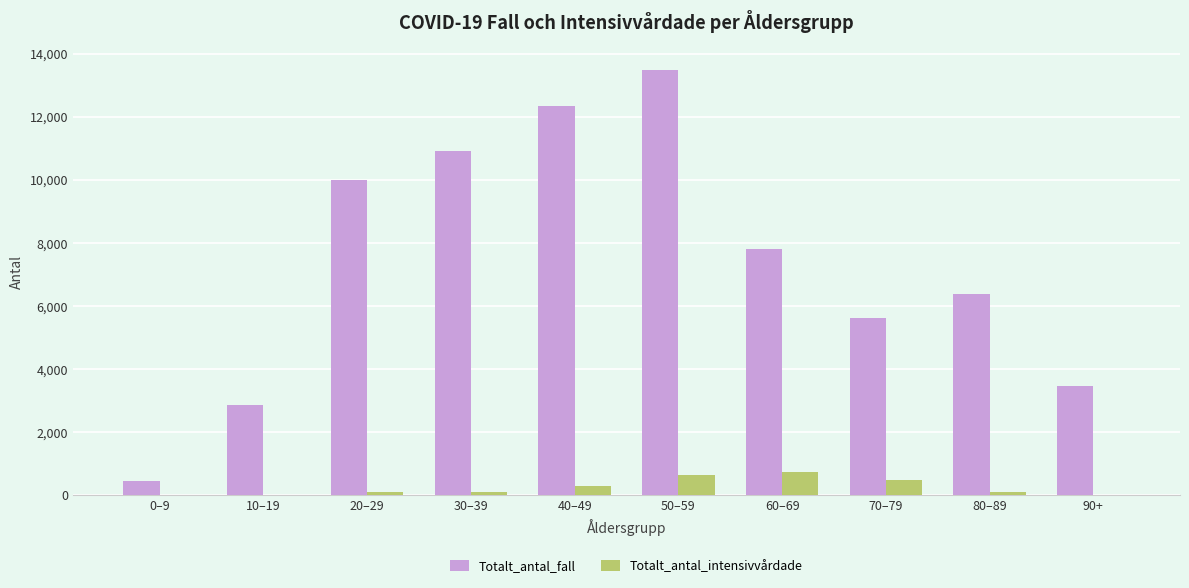

True or false: Totalt_antal_intensivvårdade has a value of 1094 at 50–59.

False